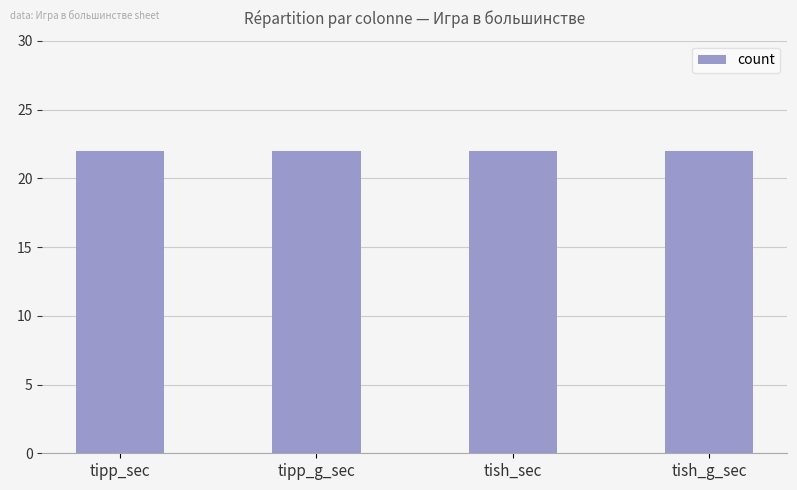

What is the sum of all count values?

88